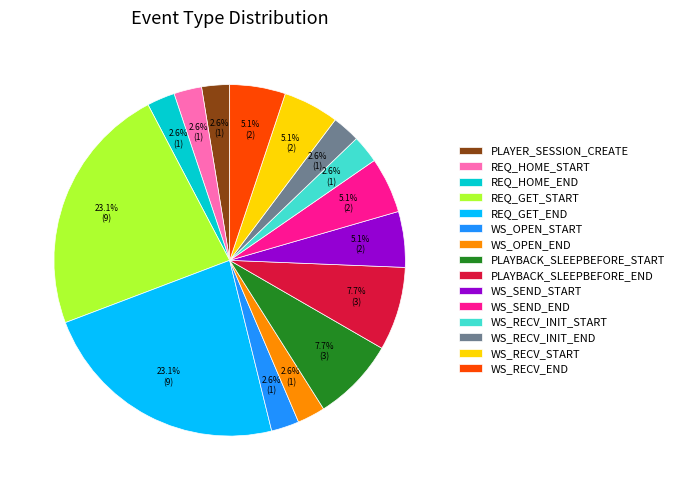

To the nearest percent, what percentage of the pie is PLAYBACK_SLEEPBEFORE_END?

8%